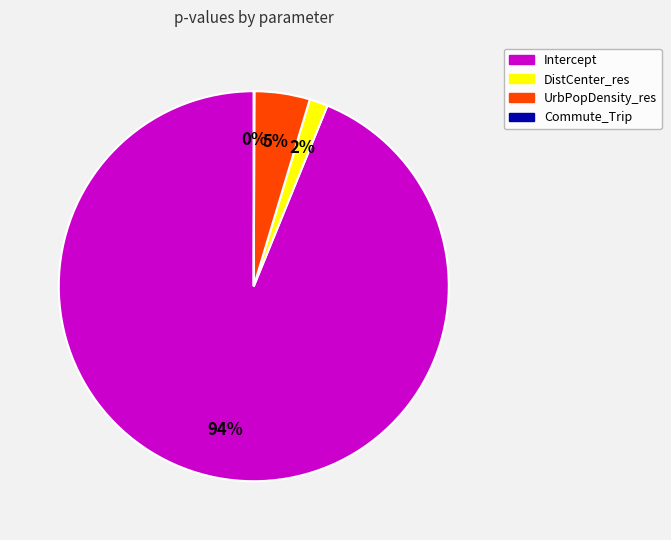

Which slice represents more than half of the pie?

Intercept